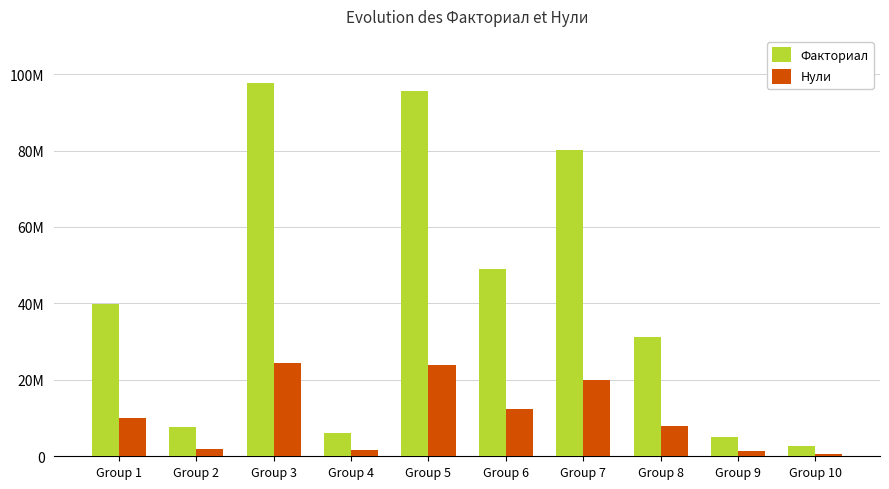

Are the bars horizontal?

No